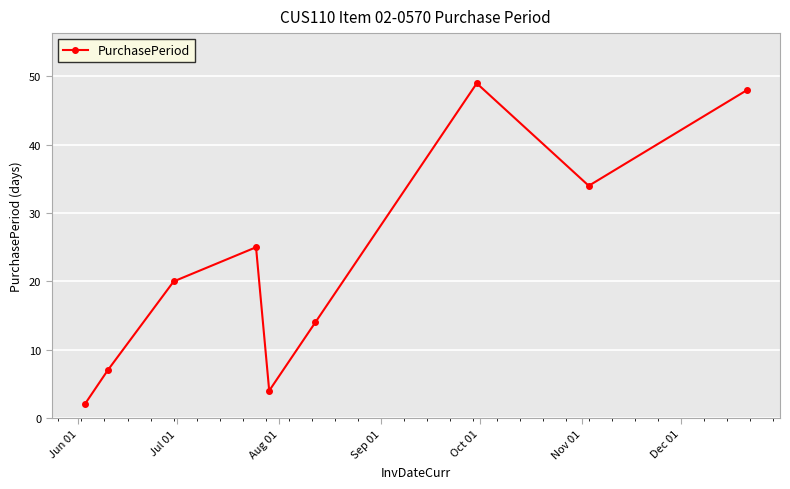

What is the value of the 9th point from the left?

48